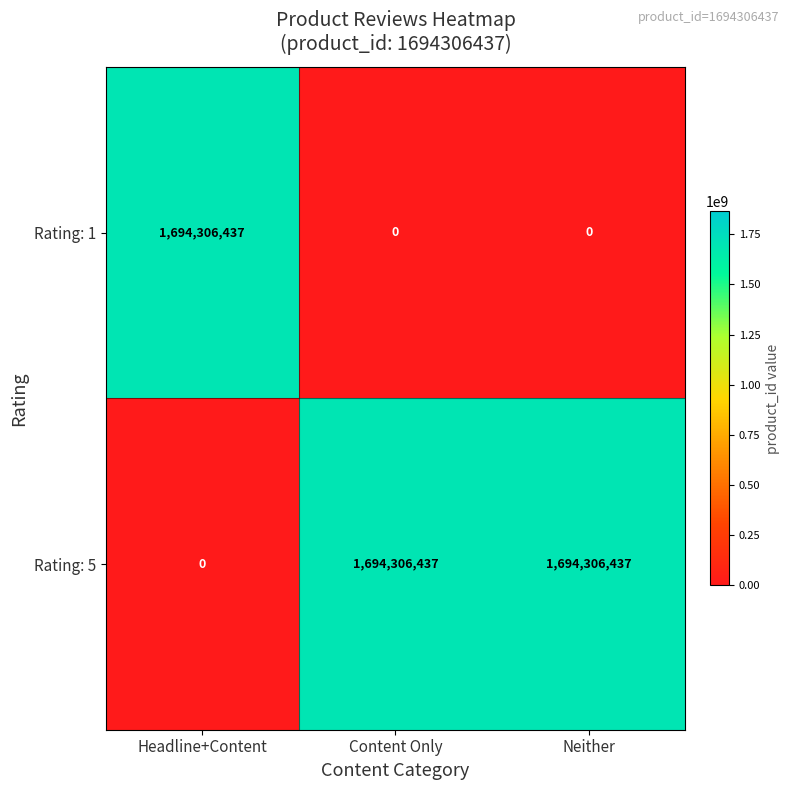

What is the spread (max minus min) of values at Headline+Content?

1694306437